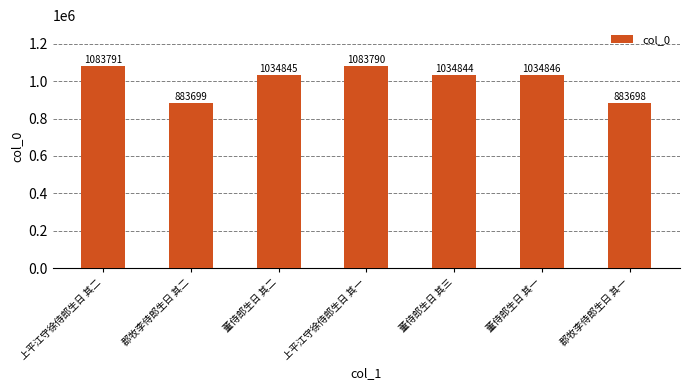

Rank the categories by value from lowest to highest.

郡牧李侍郎生日 其一, 郡牧李侍郎生日 其二, 董侍郎生日 其三, 董侍郎生日 其二, 董侍郎生日 其一, 上平江守徐侍郎生日 其一, 上平江守徐侍郎生日 其二